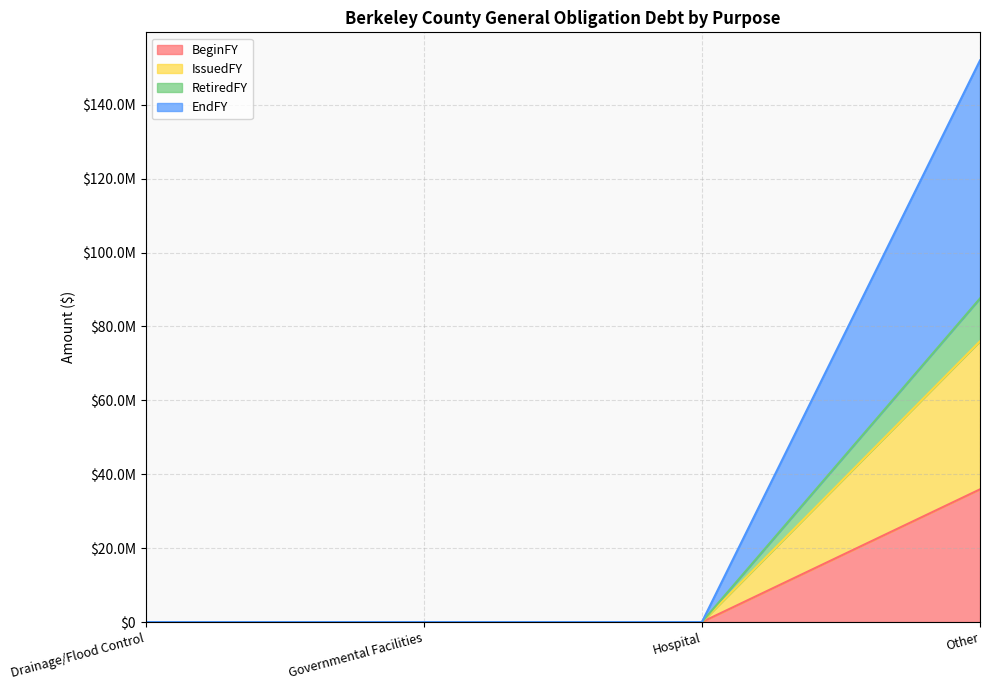

Reading right to left, extract all data points from this chart.

BeginFY: Other=35919000	Hospital=0	Governmental Facilities=0	Drainage/Flood Control=0
IssuedFY: Other=75989000	Hospital=0	Governmental Facilities=0	Drainage/Flood Control=0
RetiredFY: Other=87578000	Hospital=0	Governmental Facilities=0	Drainage/Flood Control=0
EndFY: Other=151978000	Hospital=0	Governmental Facilities=0	Drainage/Flood Control=0